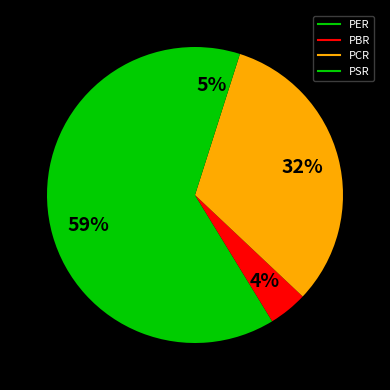

What is the ratio of the value at PER to the value at PSR?

12.0